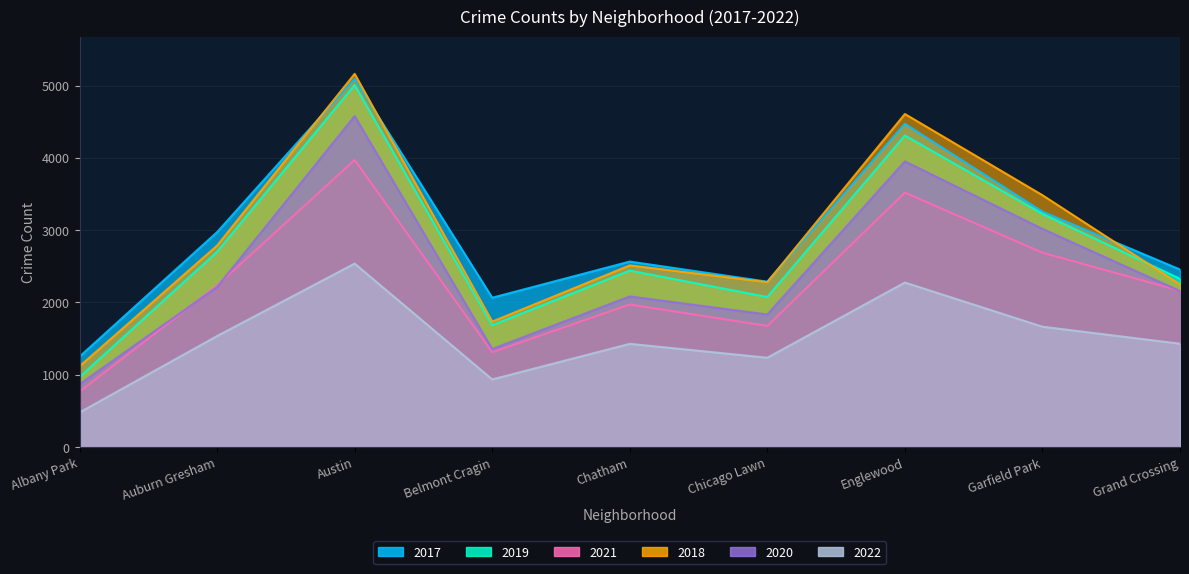

Where does the 2020 series first go above 2158?

Auburn Gresham